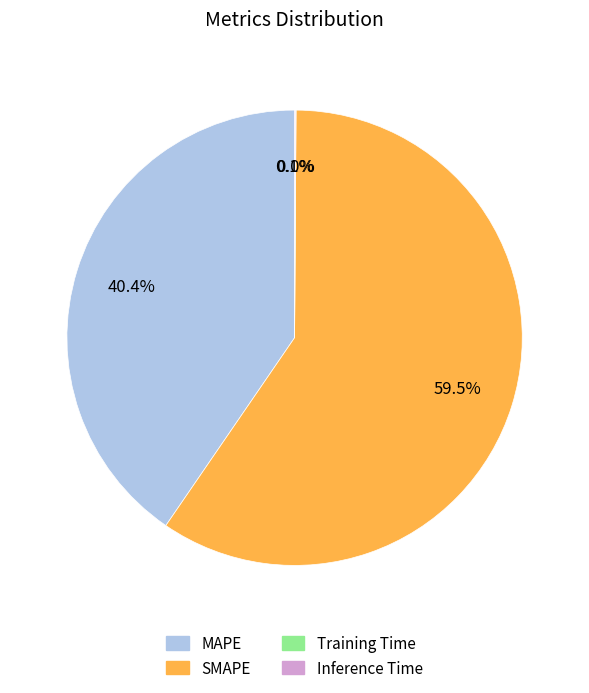

Does any single category account for the majority?

Yes